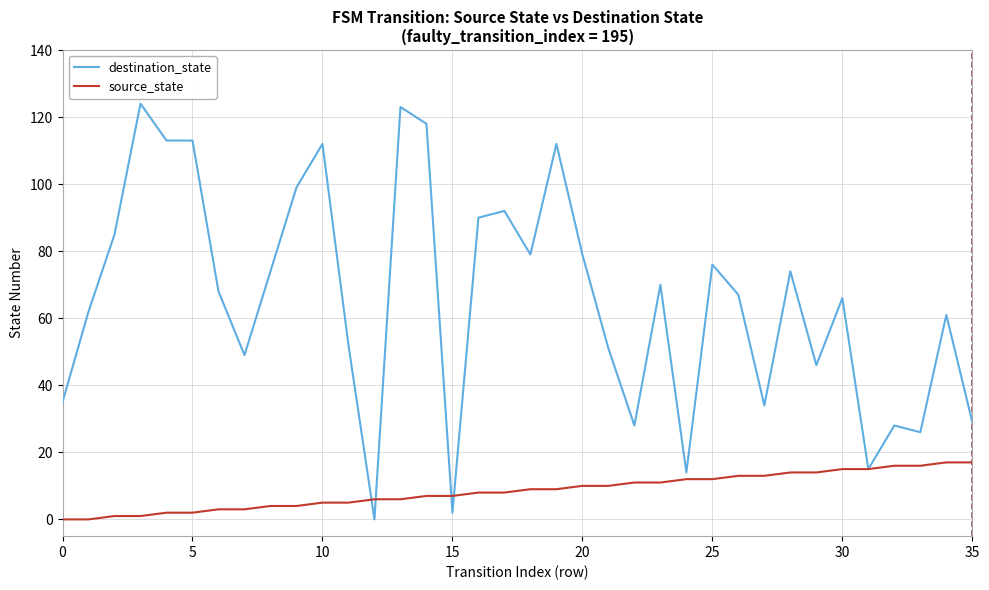

Rank the series by their maximum value, from lowest to highest.

source_state, destination_state